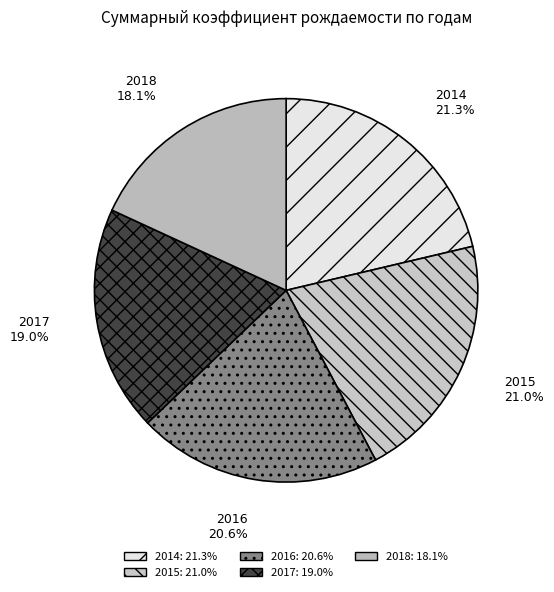

Does 2014 account for over 50% of the chart?

No